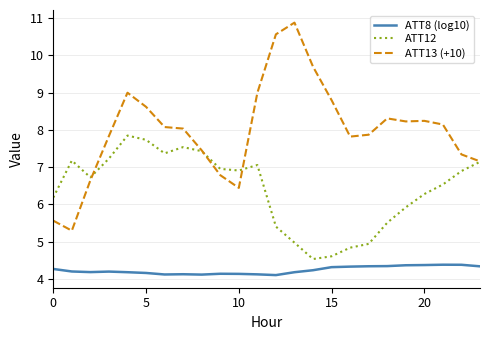

How many interior local valleys does the ATT12 series have?

4